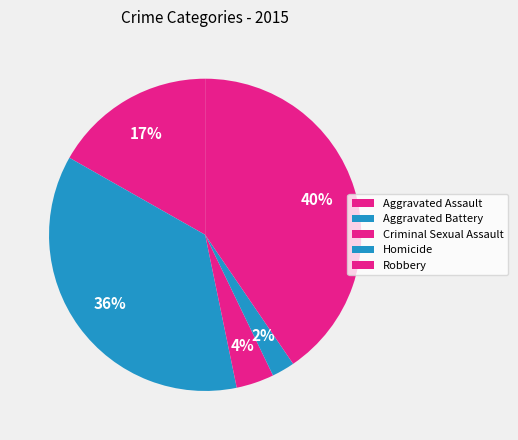

What is the change in value from Aggravated Assault to Criminal Sexual Assault?

-125